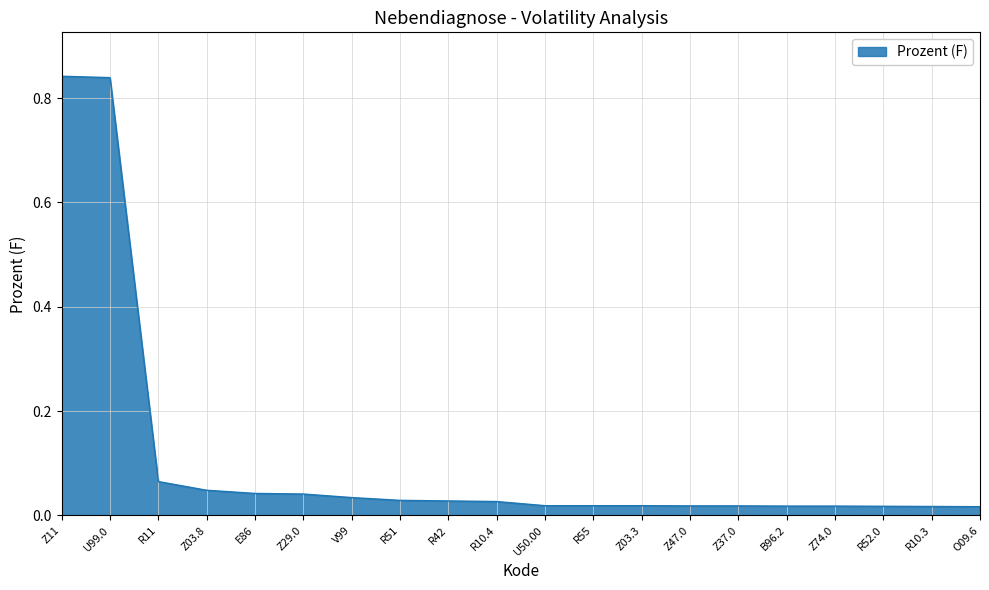

What position from the left is Z03.8?

4